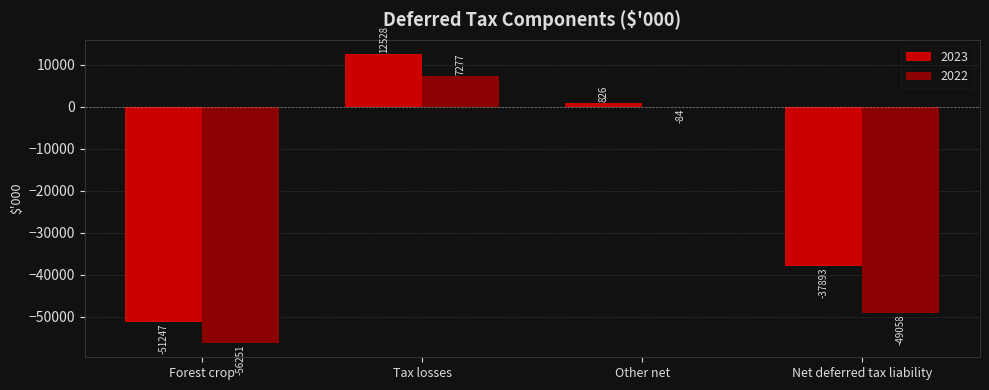

At which category is the sum across all series the highest?

Tax losses